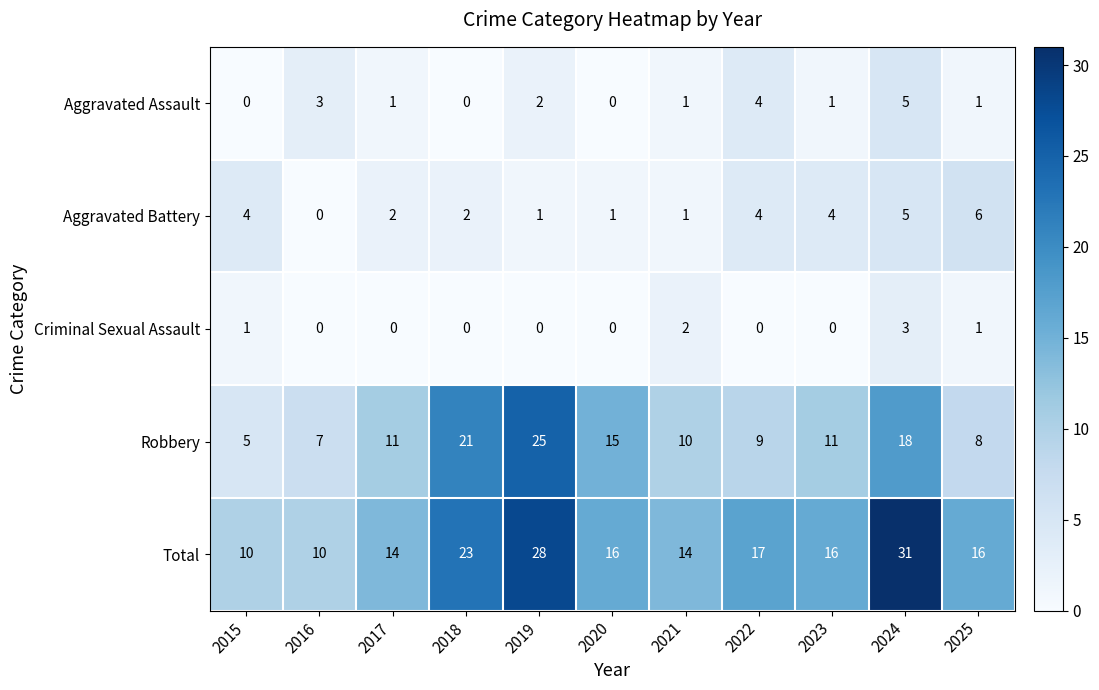

At how many categories does at least one series exceed 6?

11